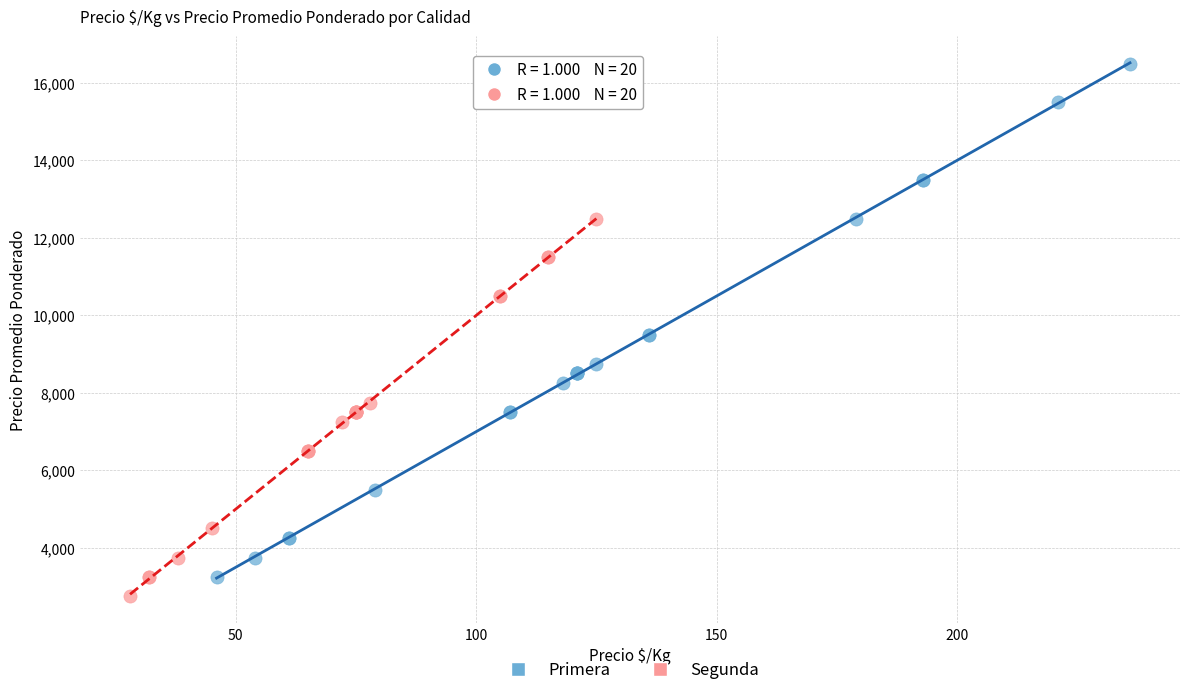

Which series reaches the maximum Y coordinate?

Primera